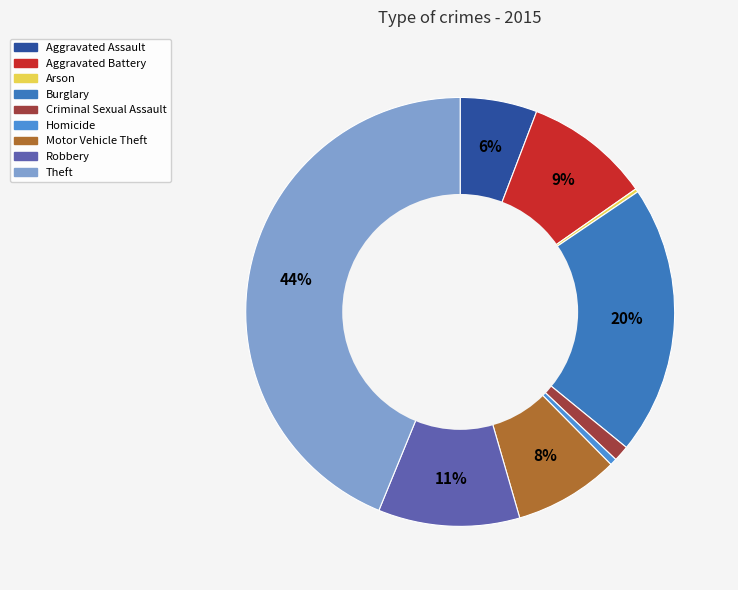

Rank the categories by value from highest to lowest.

Theft, Burglary, Robbery, Aggravated Battery, Motor Vehicle Theft, Aggravated Assault, Criminal Sexual Assault, Homicide, Arson